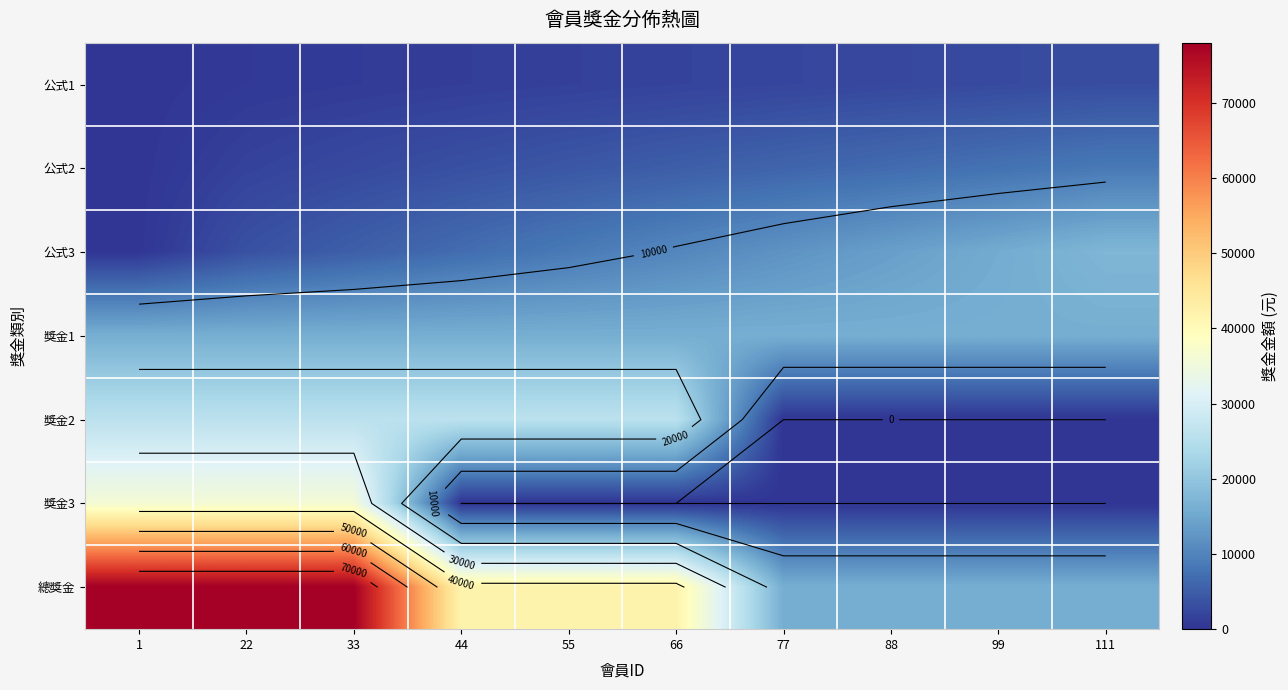

What is the difference between the highest and lowest values at 1?

77972